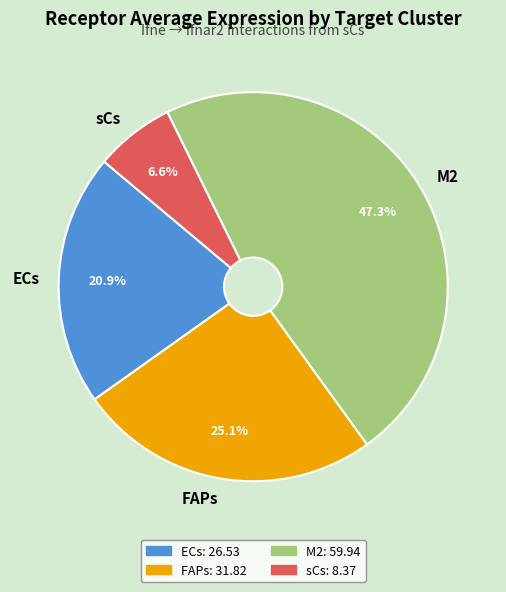

What percentage is NOT represented by FAPs?

74.9%